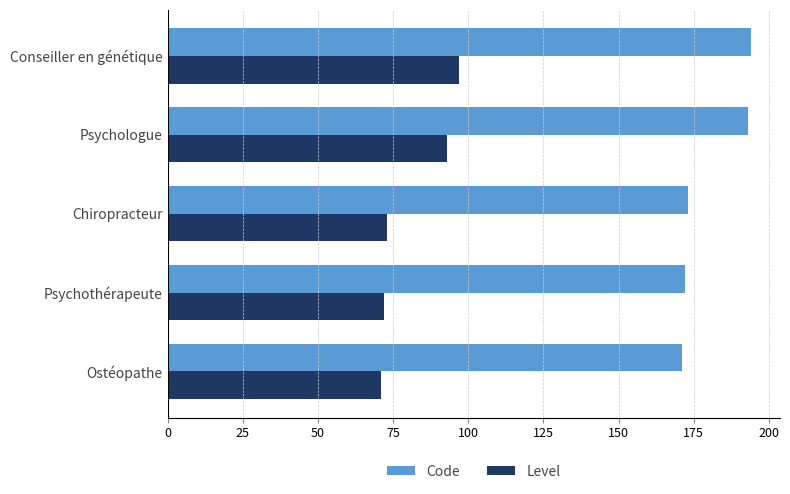

Count the number of categories in the chart.

5